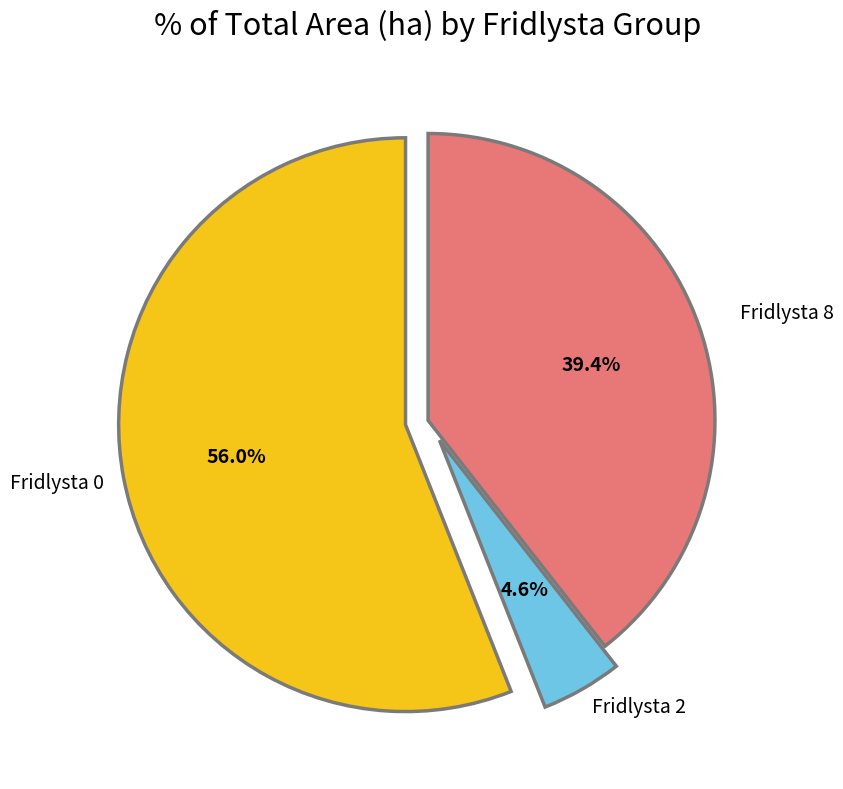

Does any single category account for the majority?

Yes